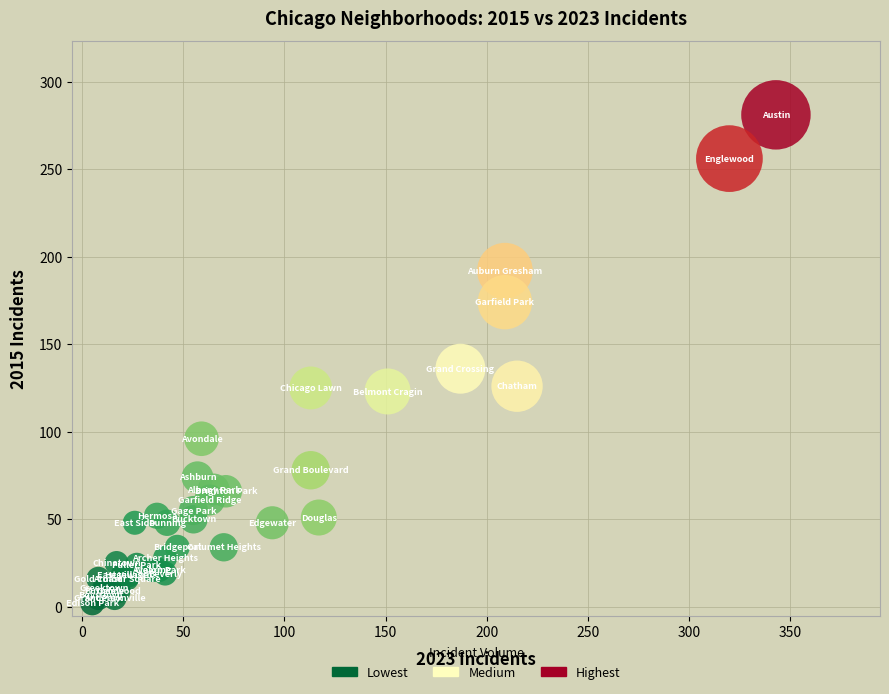

What Y value in the scatter plot is closest to 141?

136